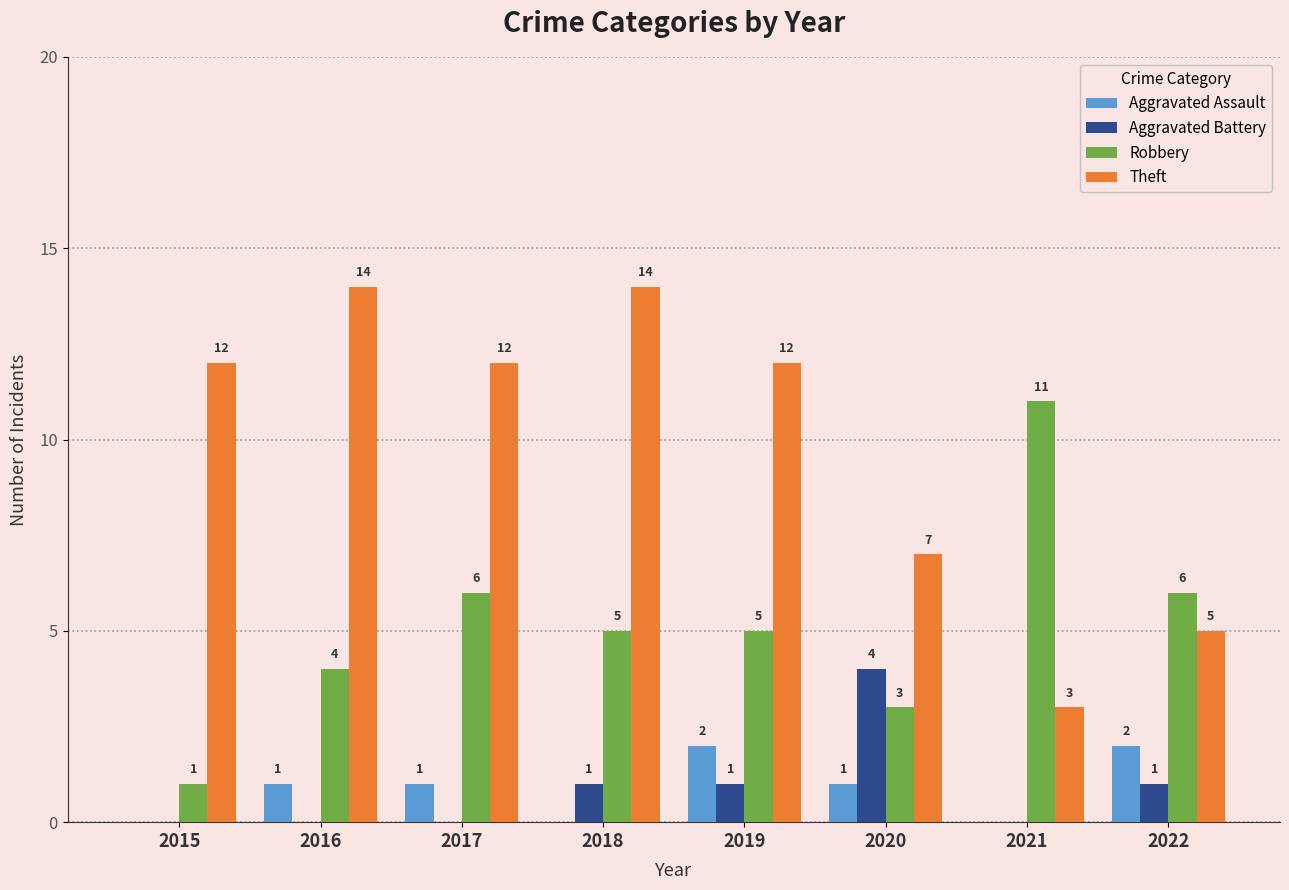

What is the greatest value displayed?

14